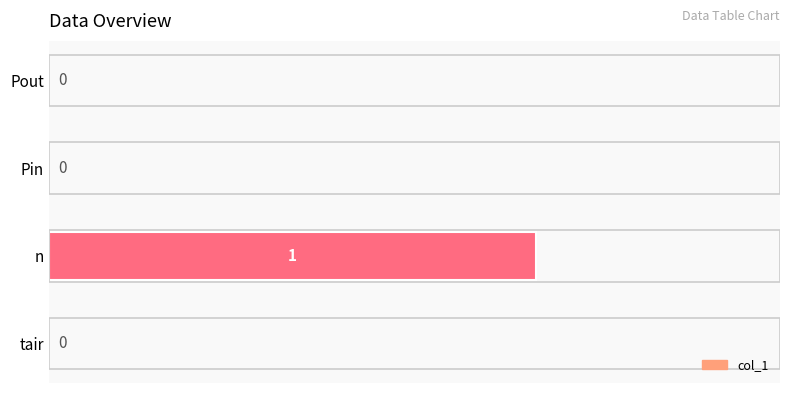

Count the number of categories in the chart.

4